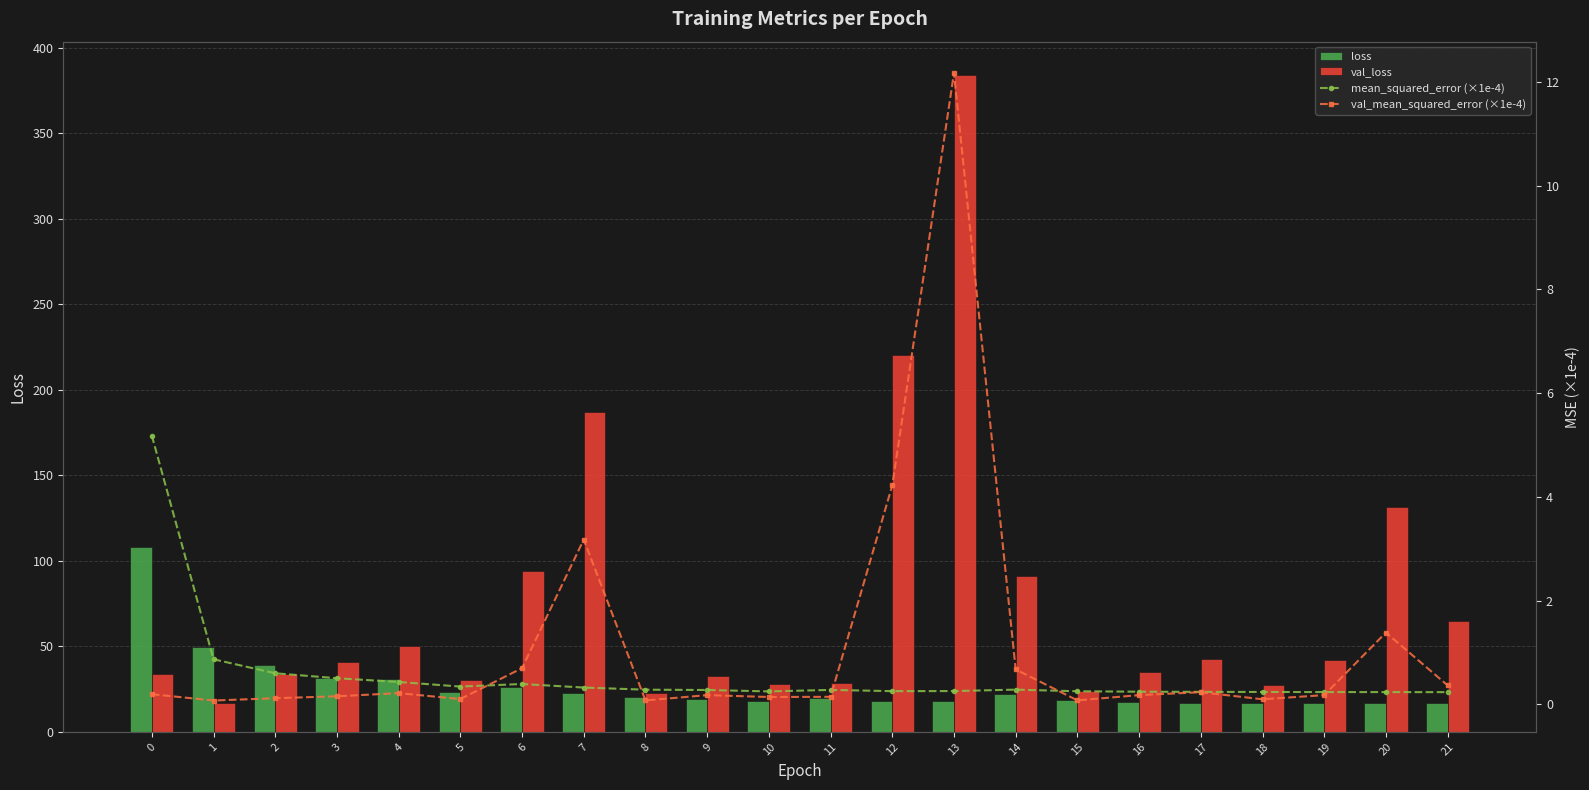

At which label does val_mean_squared_error (×1e-4) reach its minimum?

1